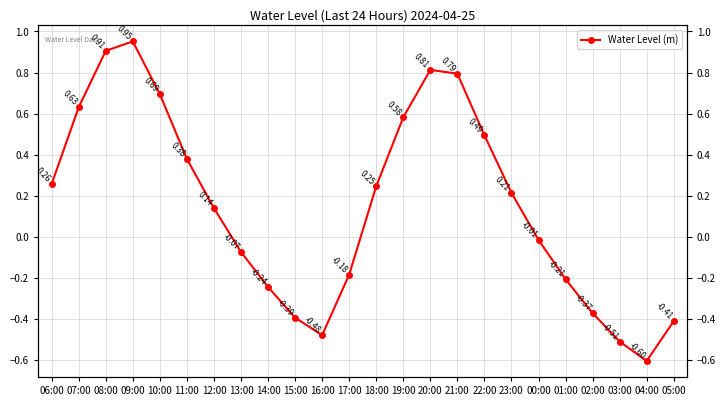

How many data points are above 0?

13